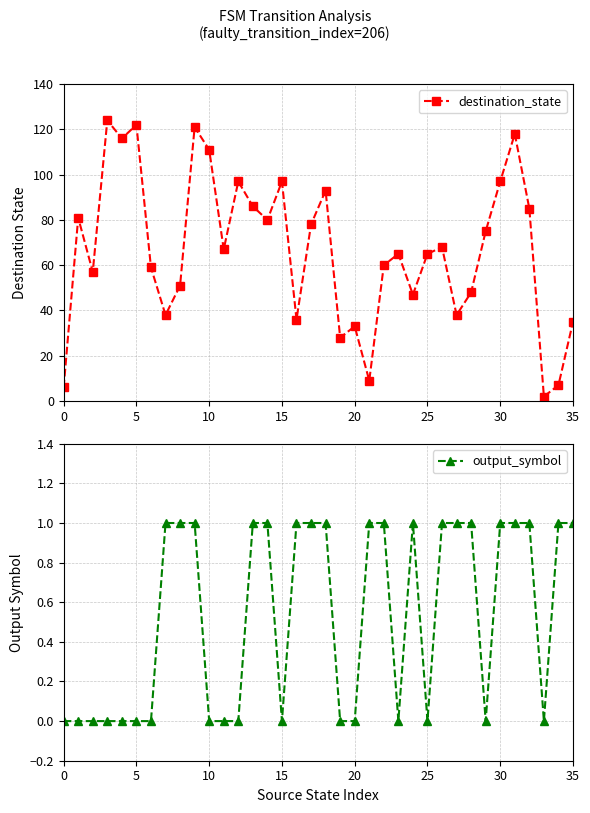

Rank the series by their average value, from lowest to highest.

output_symbol, destination_state